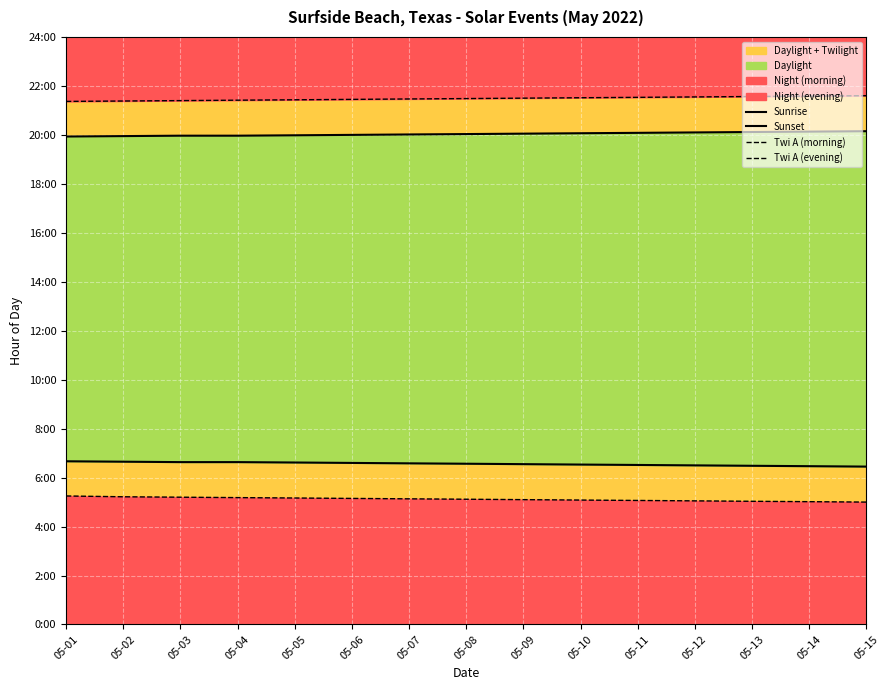

True or false: Sunset and Twi A (evening) intersect in this chart.

False